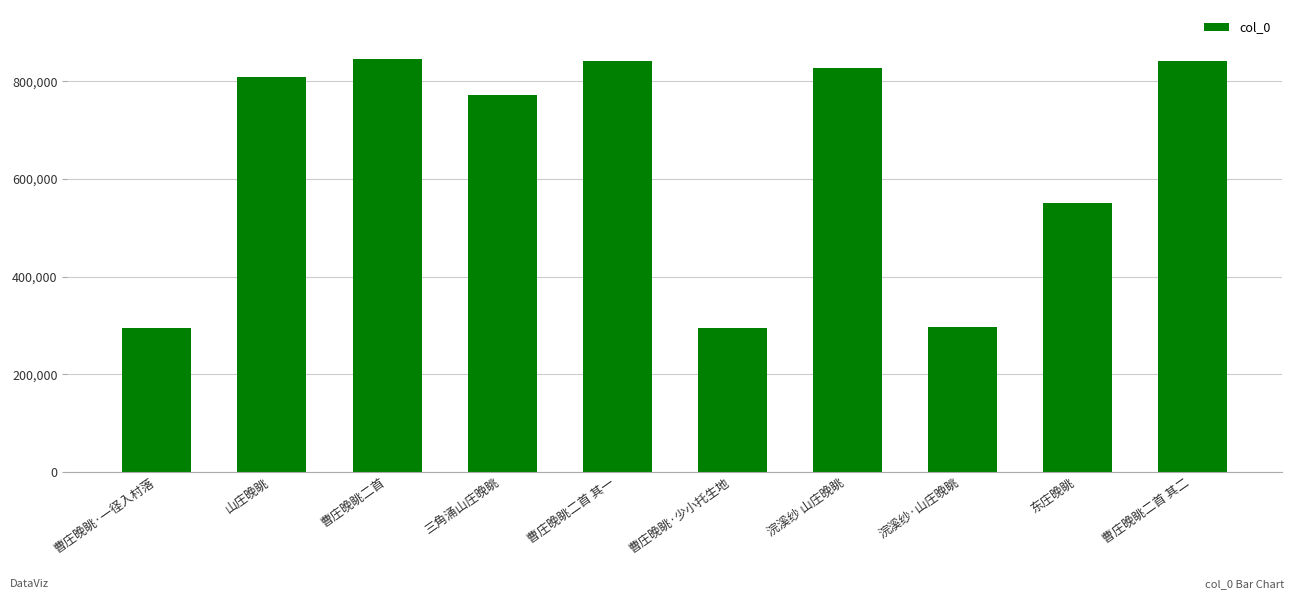

Which has a higher value, 东庄晚眺 or 曹庄晚眺·少小托生地?

东庄晚眺